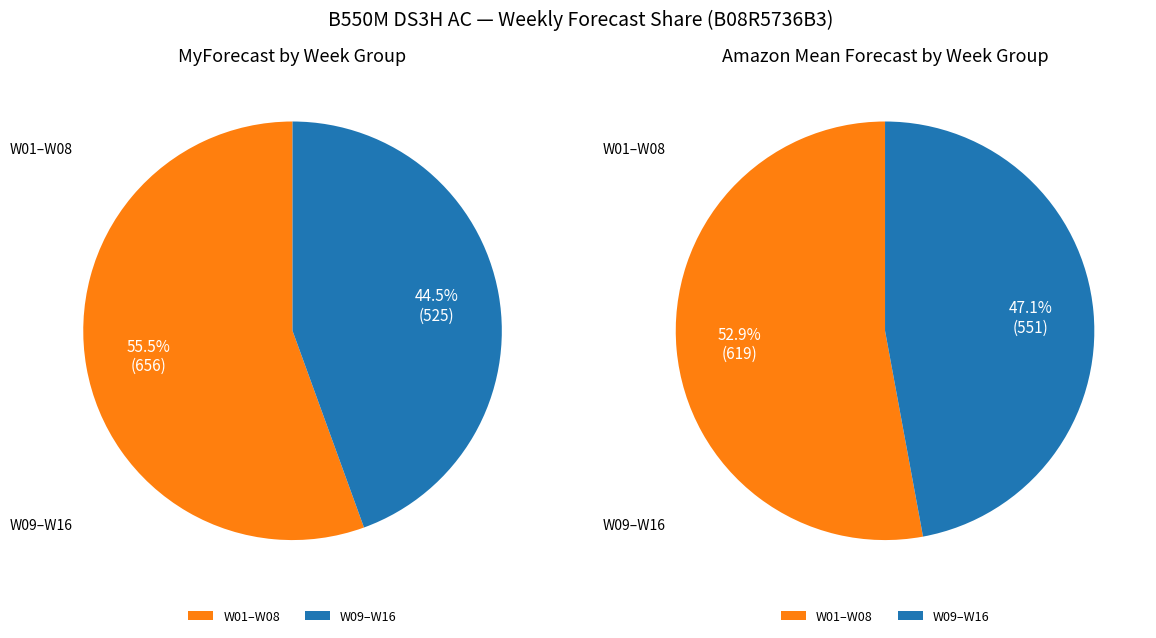

Which series has the largest range (max minus min)?

MyForecast